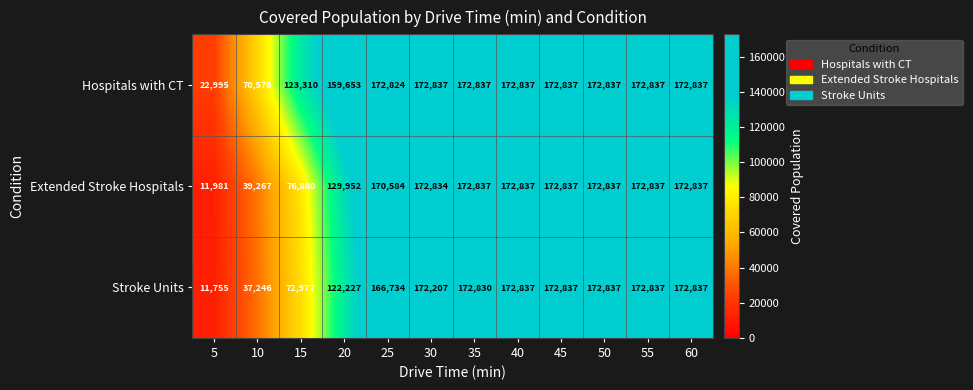

At which label is Stroke Units closest to 92296?

15